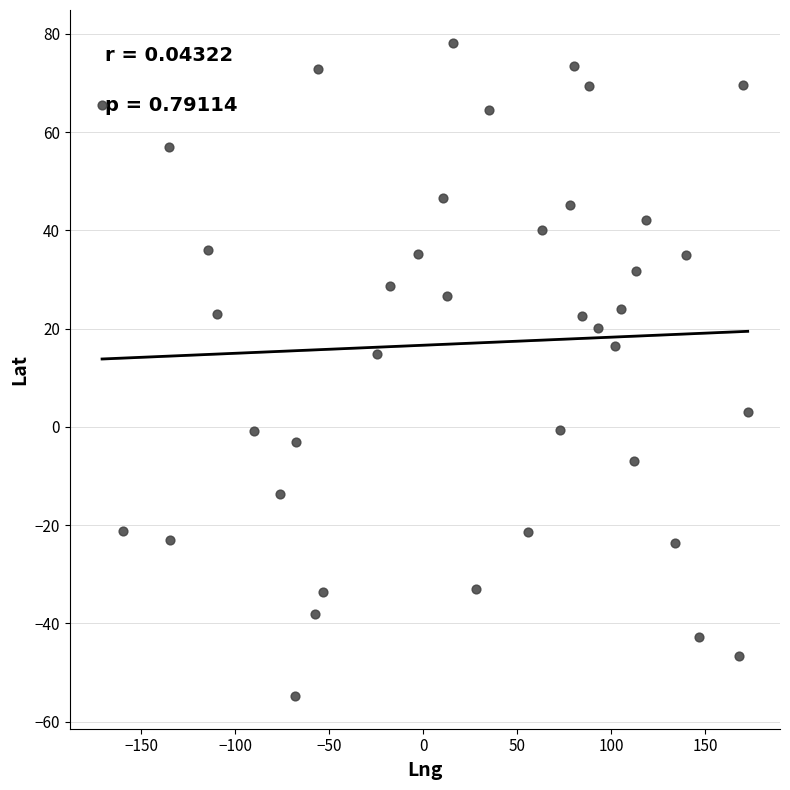

What is the range of X values (max minus min)?

343.8